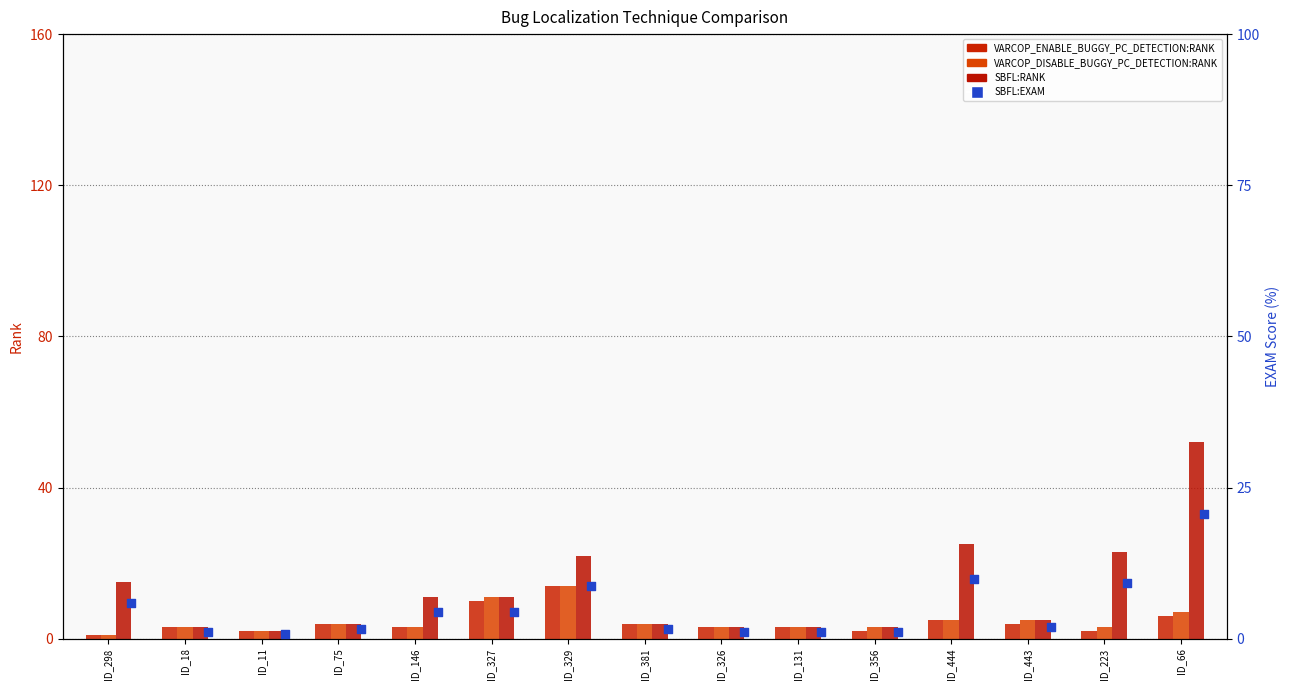

Which series reaches the maximum Y coordinate?

SBFL:RANK